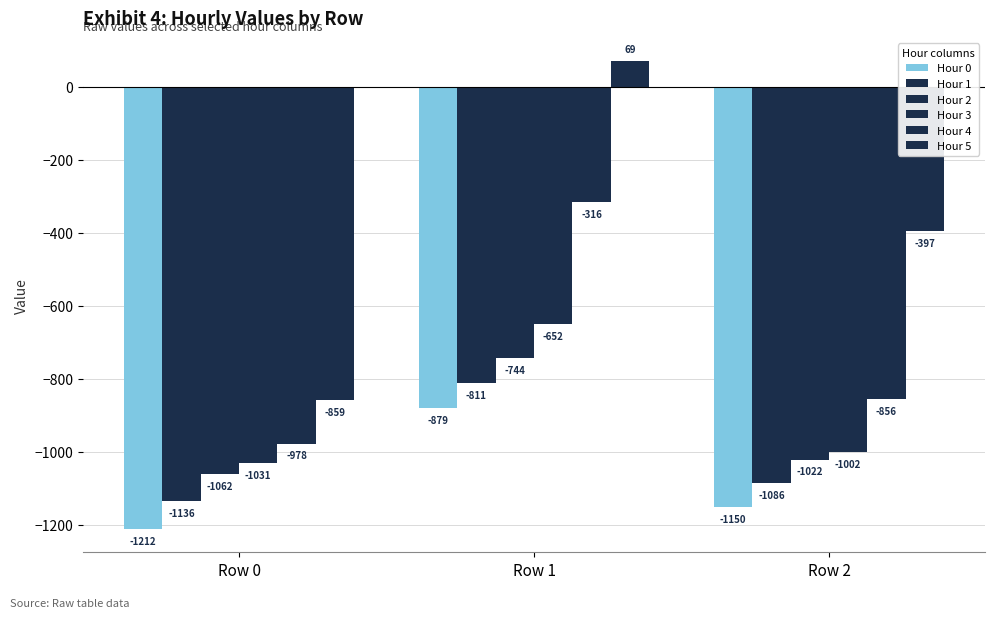

How many distinct data groups are displayed?

6